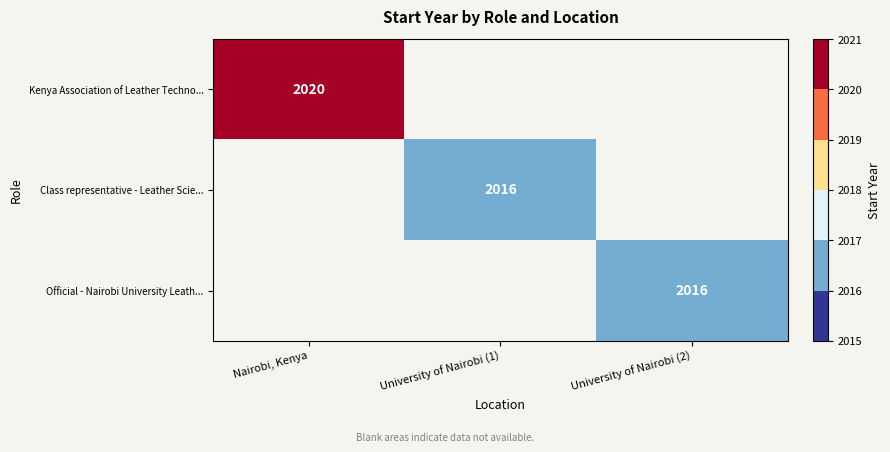

The Kenya Association of Leather Techno... series shows 2973 at Nairobi, Kenya. True or false?

False